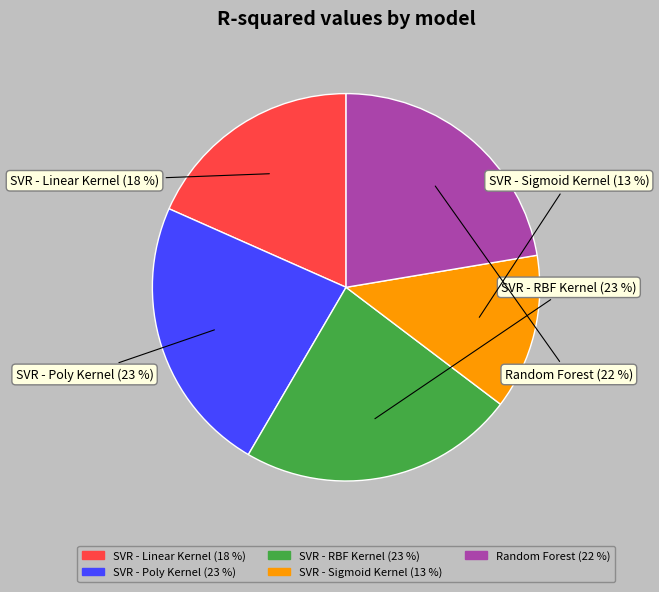

To the nearest percent, what is the difference between the SVR - Poly Kernel and SVR - Linear Kernel slice percentages?

5%